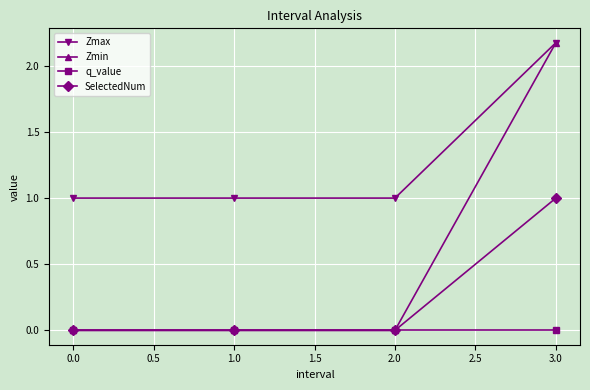

What is the difference between the maximum and minimum values in the SelectedNum series?

1.0